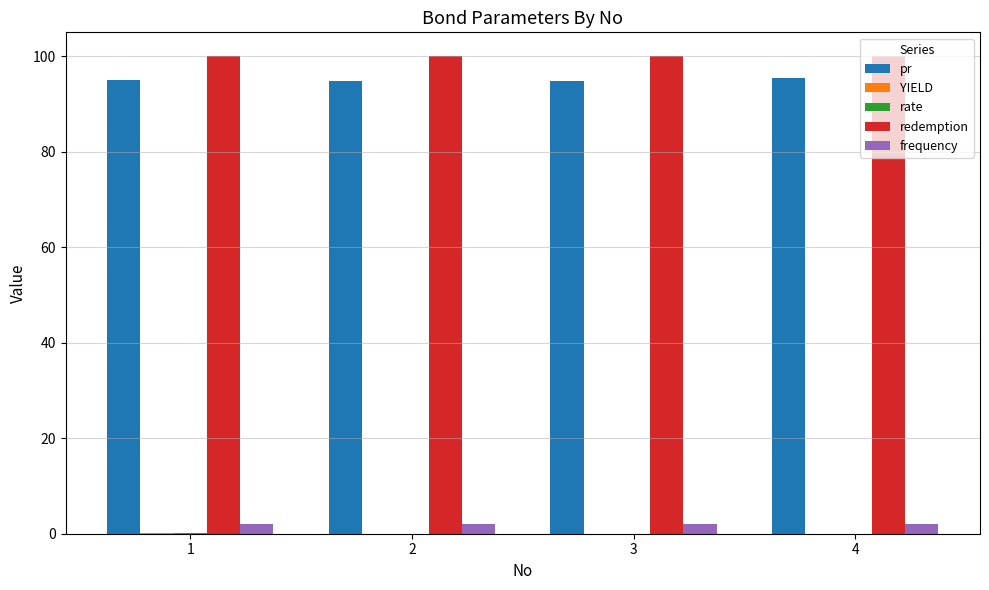

True or false: frequency has a value of 2.0 at 3.

True